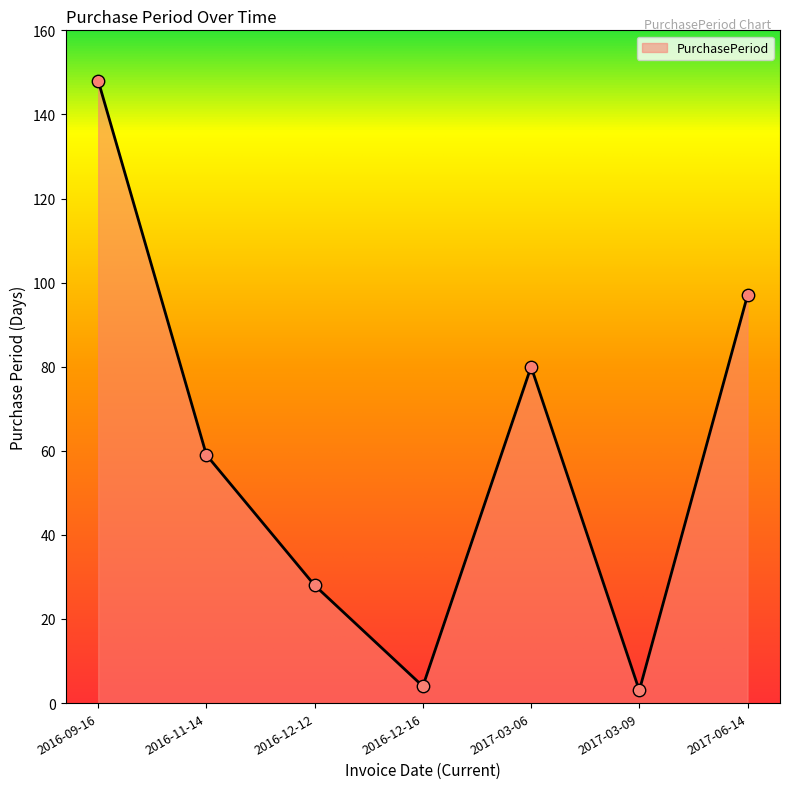

What is the change in value from 2016-09-16 to 2016-12-12?

-120